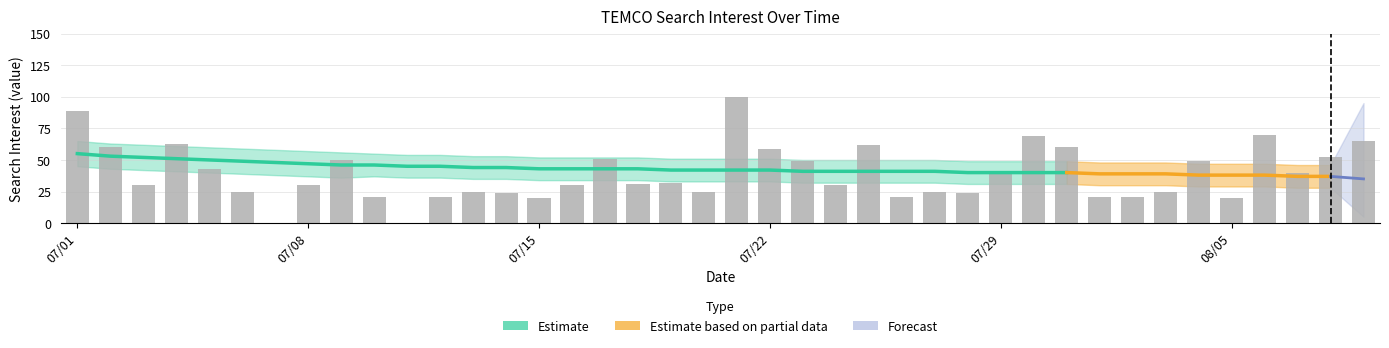

What is the ratio of the value at 2013/08/08 to the value at 2013/07/27?

2.1